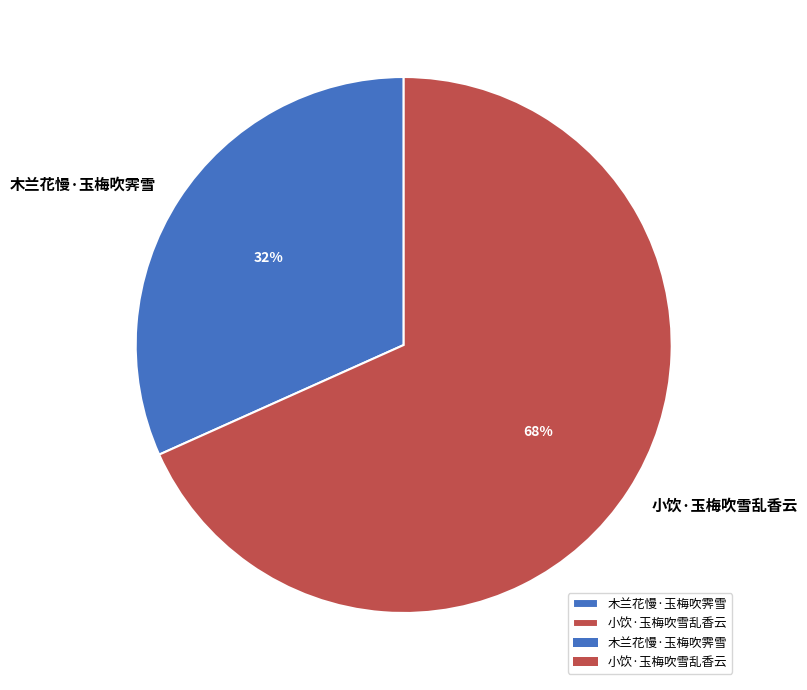

To the nearest percent, what portion does 小饮·玉梅吹雪乱香云 represent?

68%